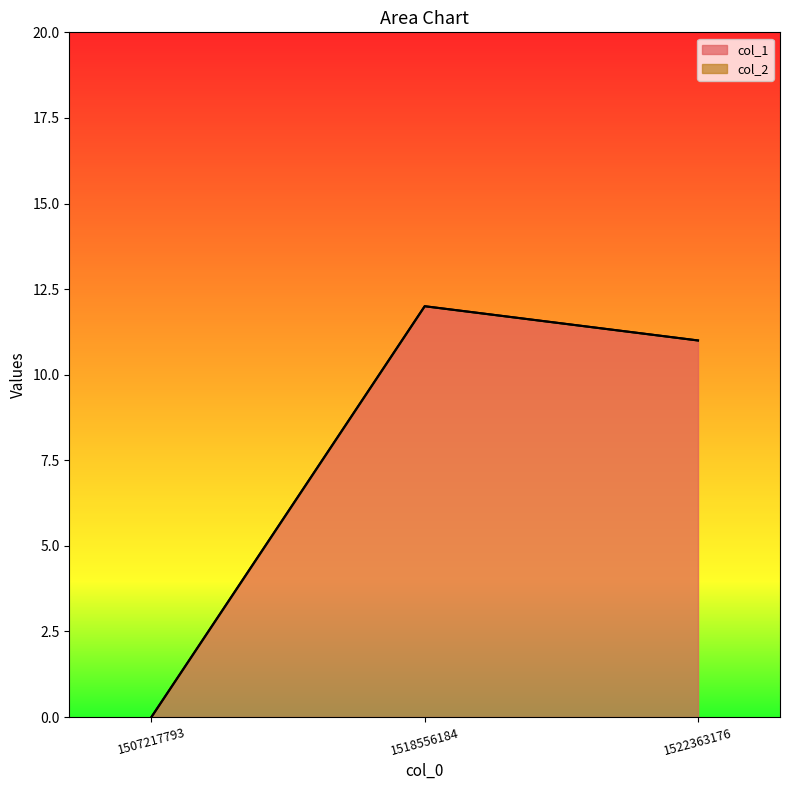

What is the difference between the maximum and minimum values?

12